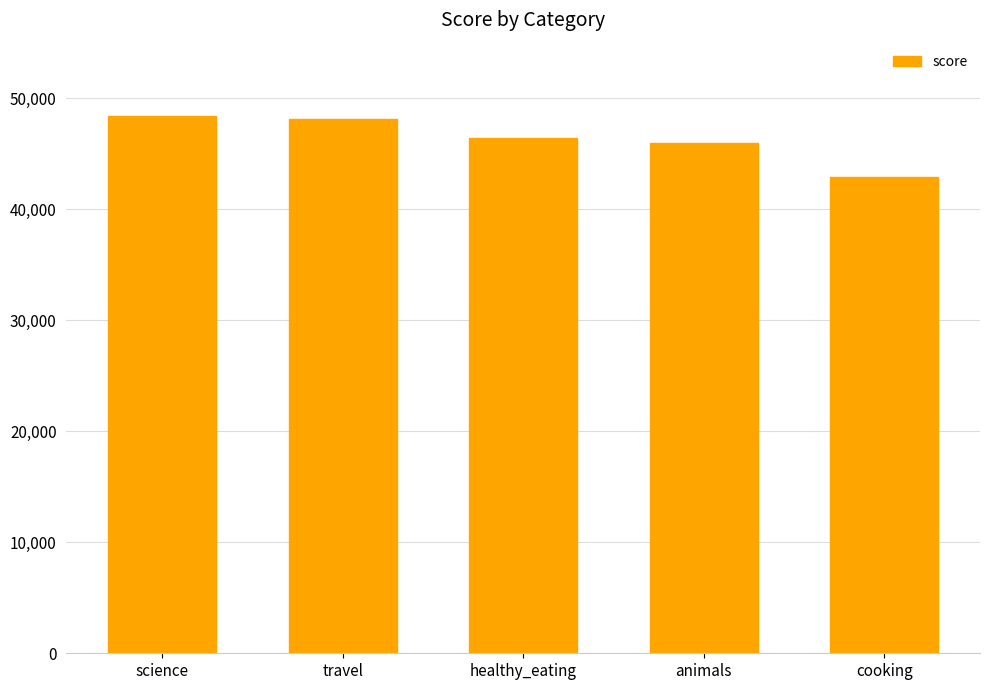

What is the sum of the values at science and travel?

96492